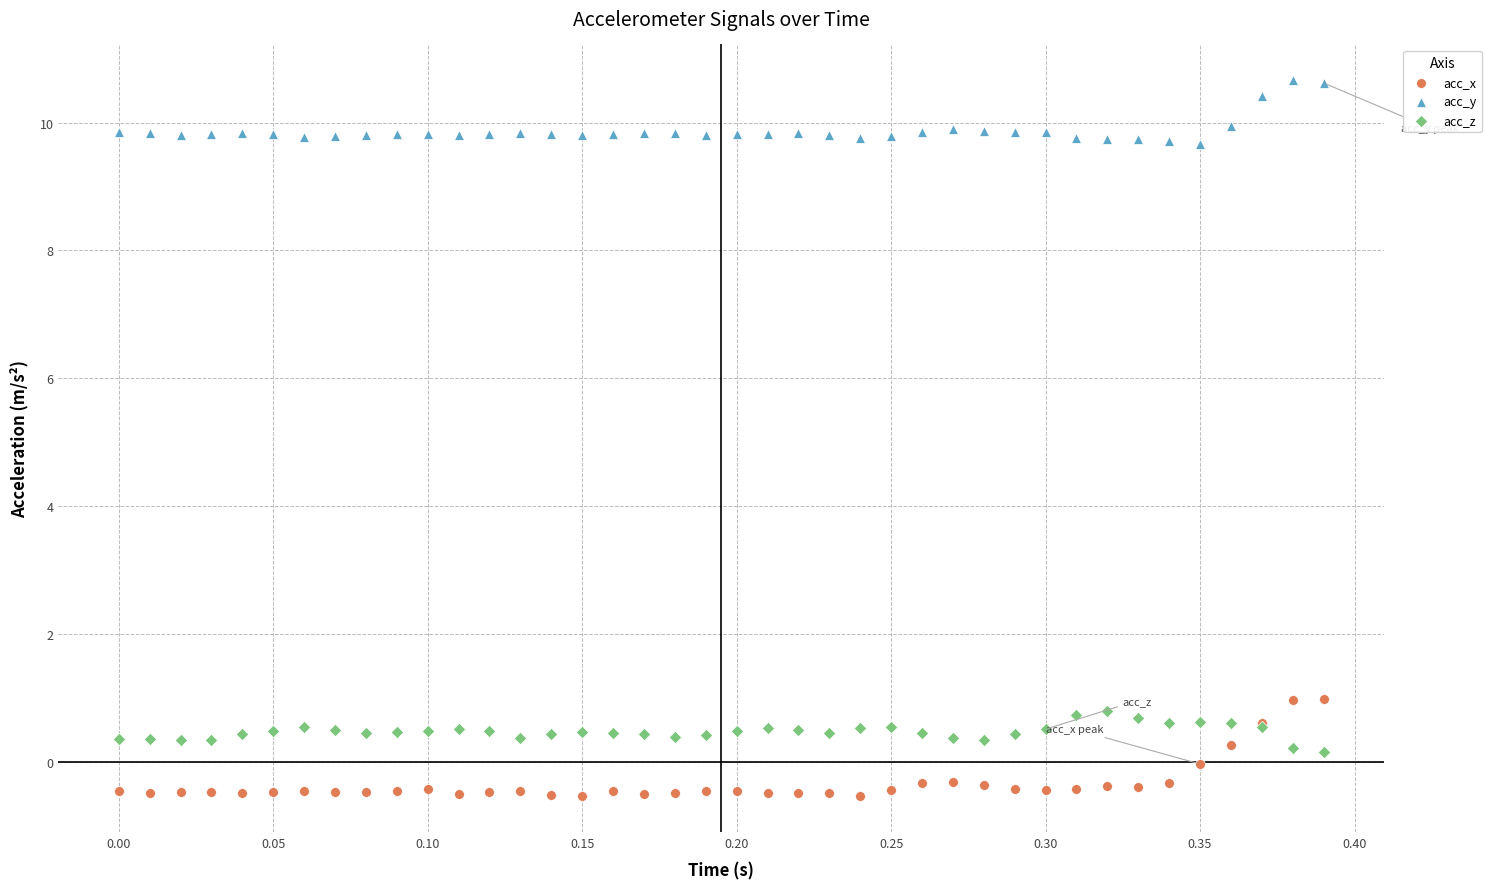

Which series contains the lowest Y value?

acc_x